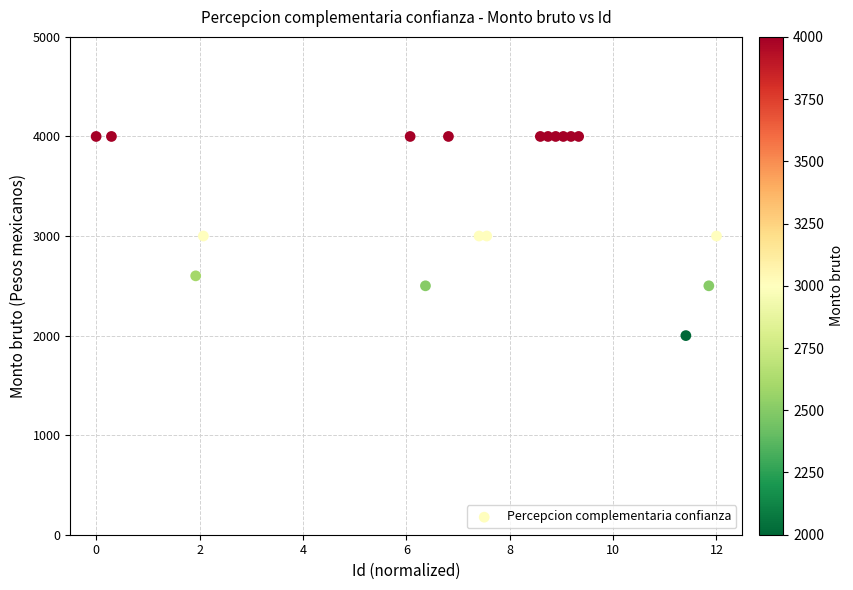

What is the range of Y values (max minus min)?

2000